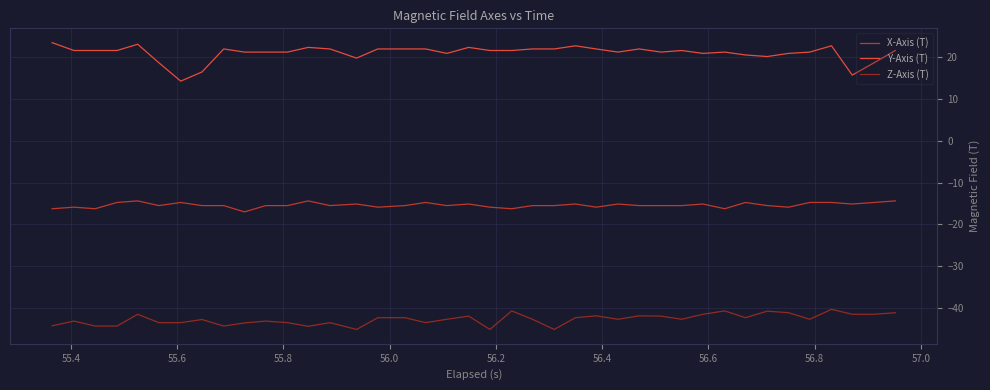

What is the difference between the maximum and minimum values in the Z-Axis (T) series?

4.8